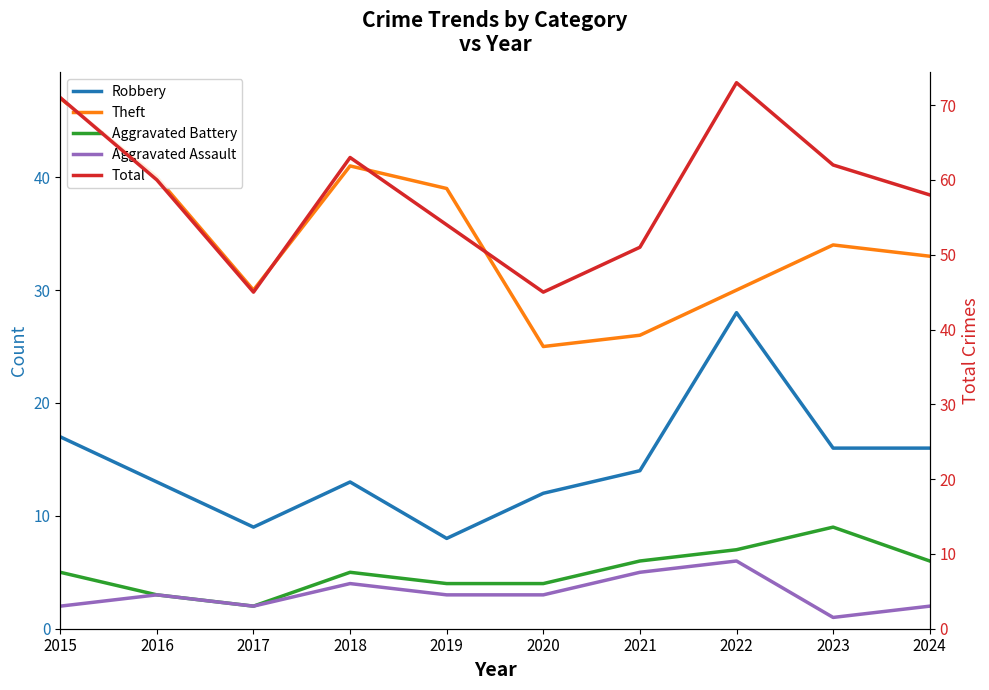

Is the value of Aggravated Assault at 2019 greater than the value of Robbery at 2021?

No